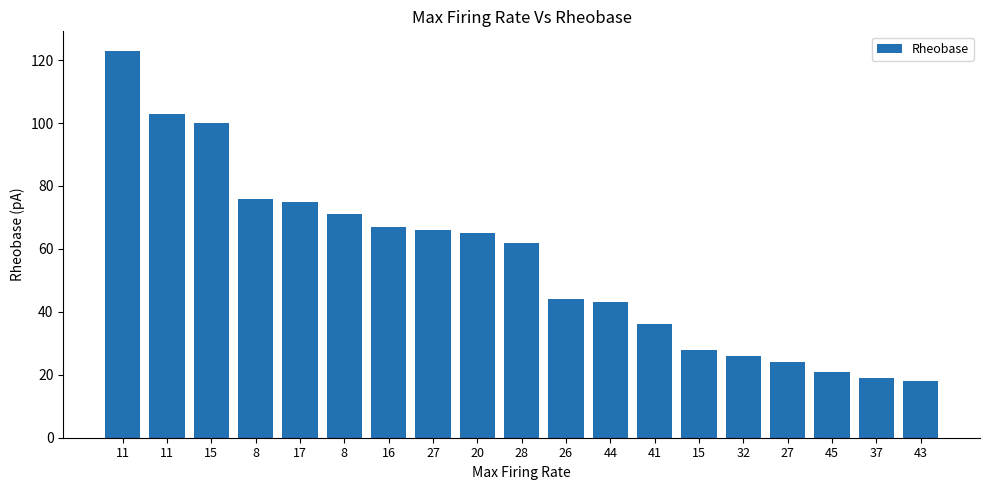

Reading left to right, extract all data points from this chart.

11=123	11=103	15=100	8=76	17=75	8=71	16=67	27=66	20=65	28=62	26=44	44=43	41=36	15=28	32=26	27=24	45=21	37=19	43=18